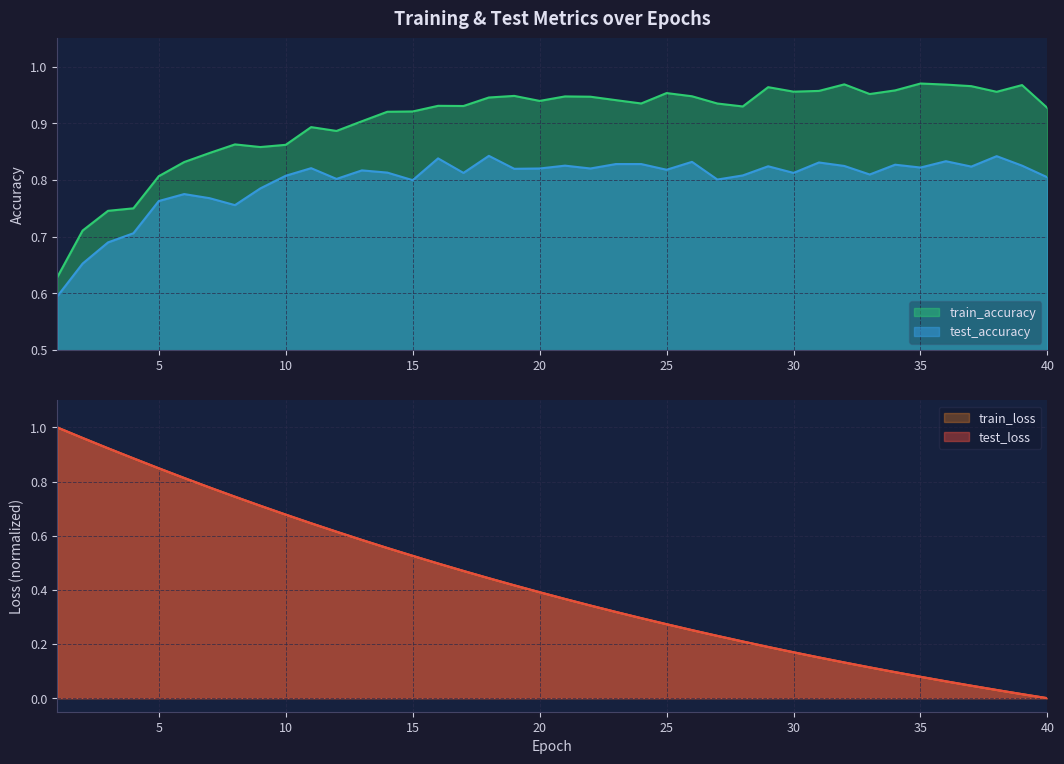

Which category has the lowest value in the test_accuracy series?

1